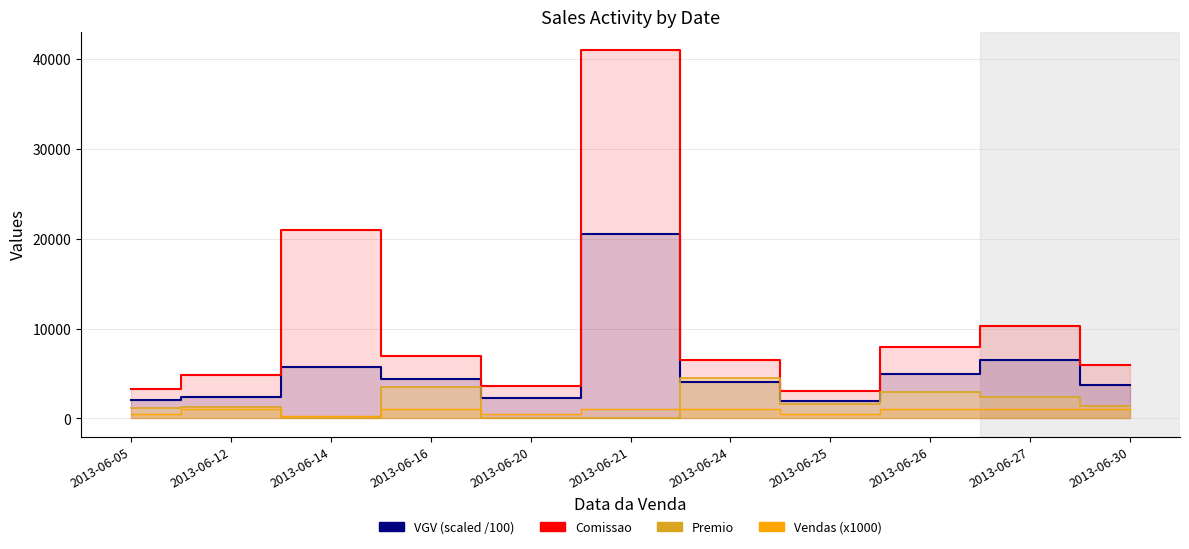

Between 2013-06-05 and 2013-06-27, which series saw the biggest shift?

Comissao